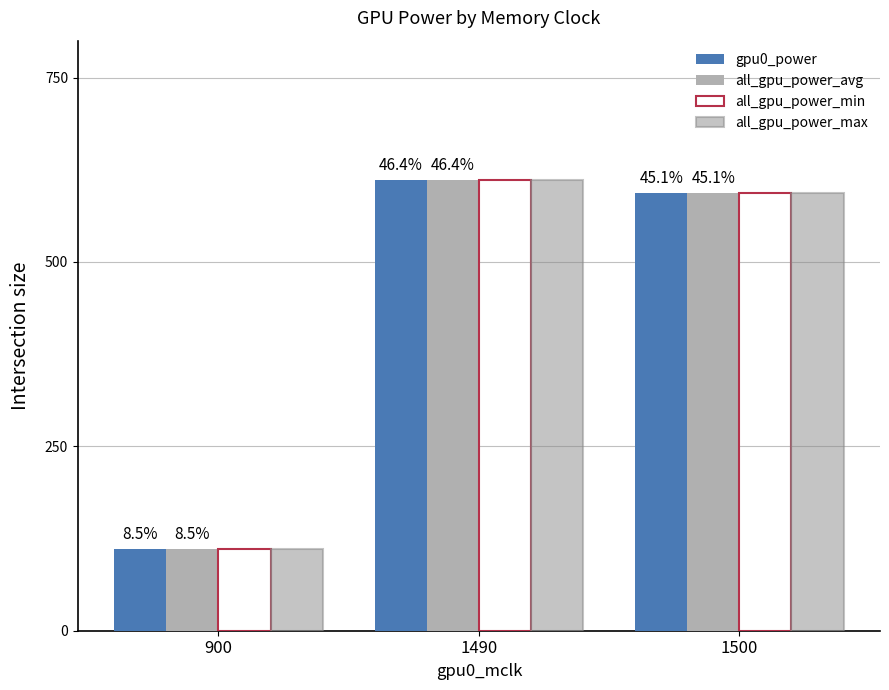

At 1500, list the series in order from smallest to largest.

gpu0_power, all_gpu_power_avg, all_gpu_power_min, all_gpu_power_max